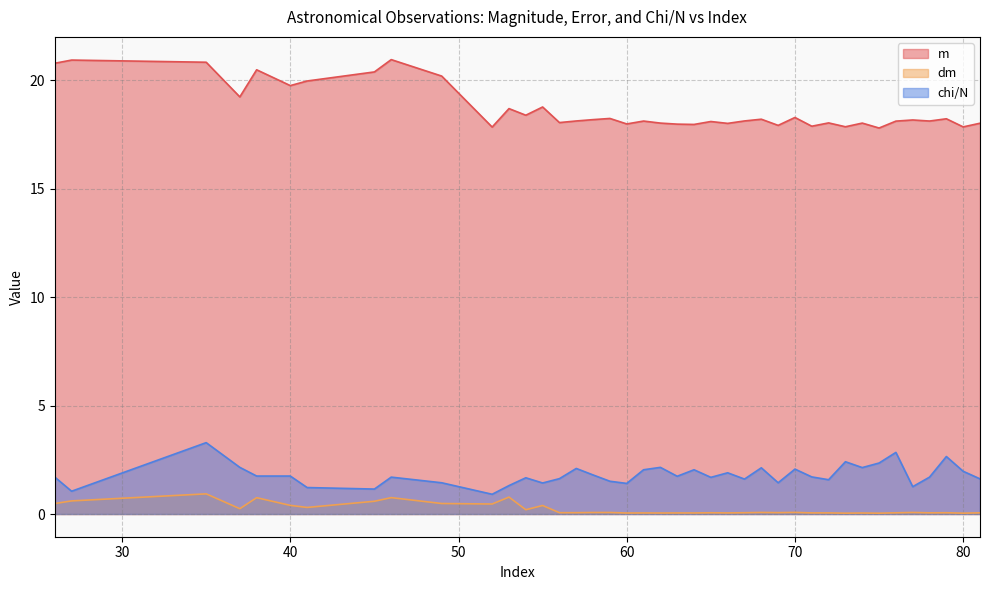

Does the chart display data point markers on the line(s)?

No